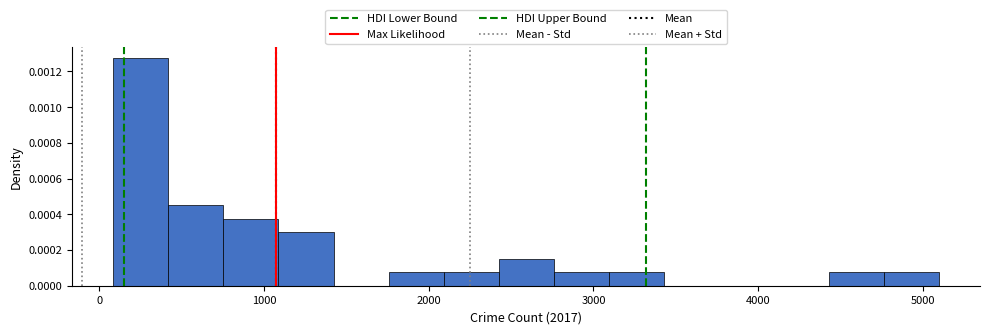

Read against the x-axis, roughly where is the centre of the tallest bar?

300